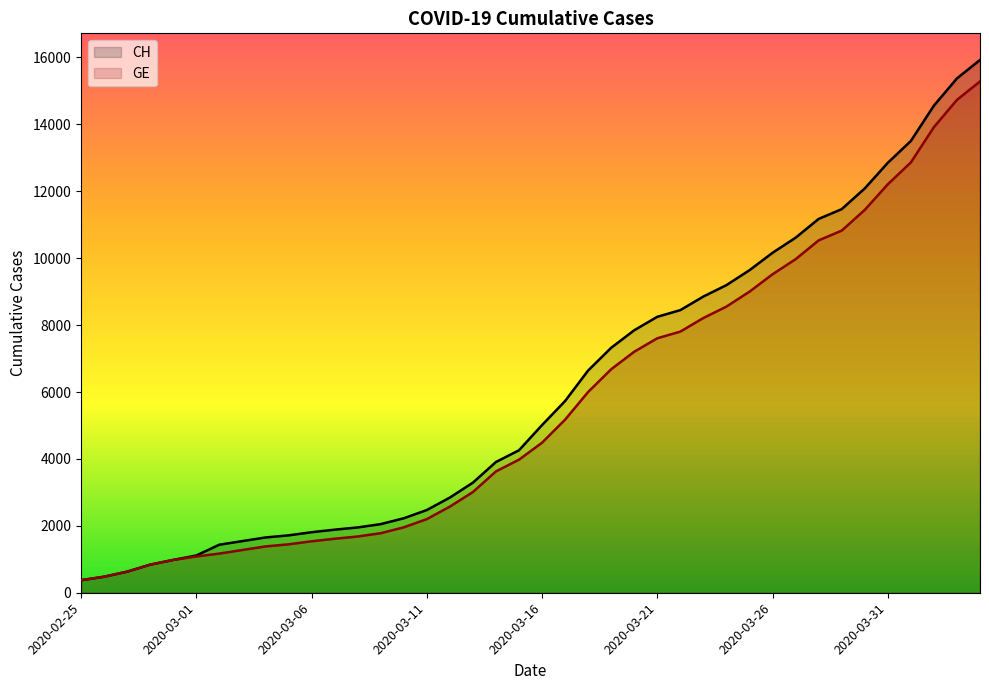

List the series in order of their peak value, lowest first.

GE, CH